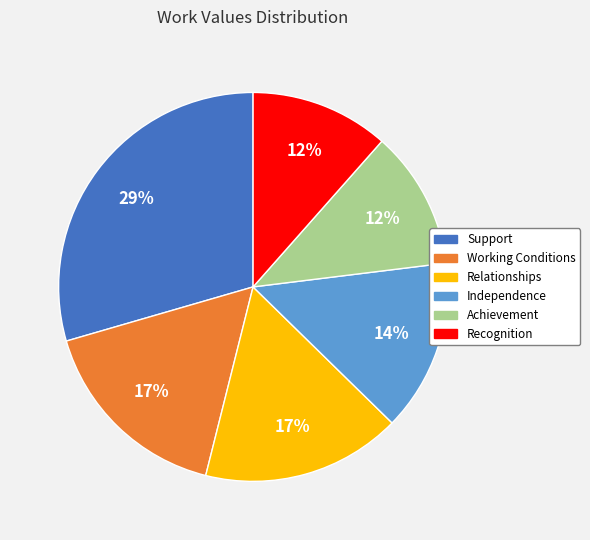

To the nearest percent, what portion does Achievement represent?

12%